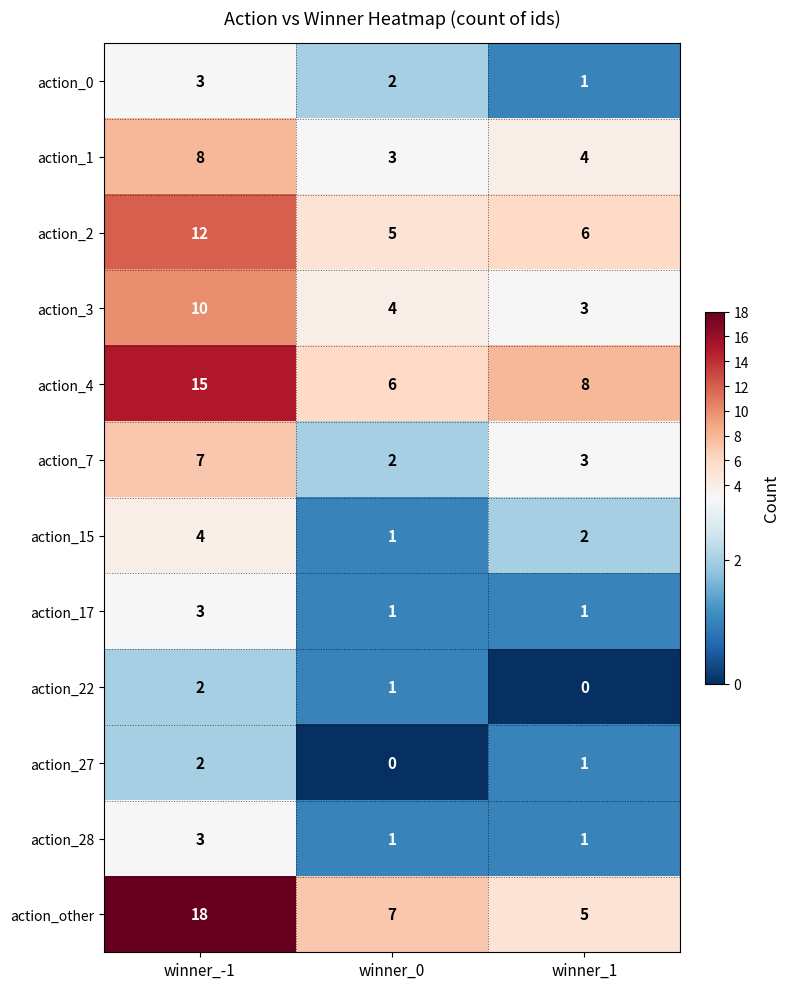

Which label corresponds to the largest value in the chart?

winner_-1